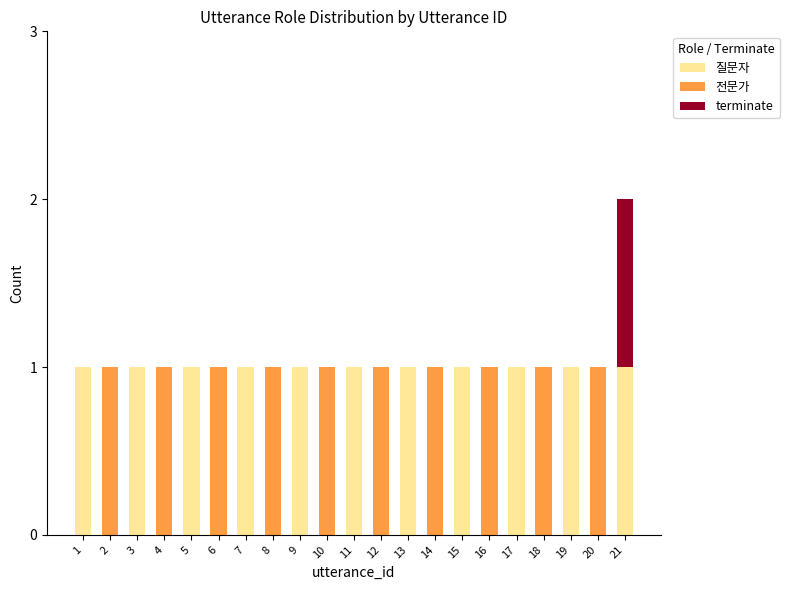

True or false: 질문자 has a value of 0 at 4.

True